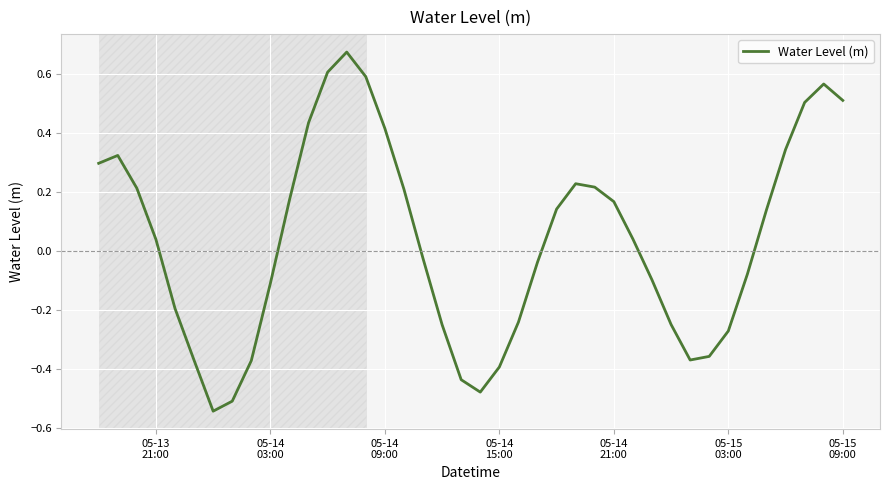

Is this an area chart (filled region under the line)?

No